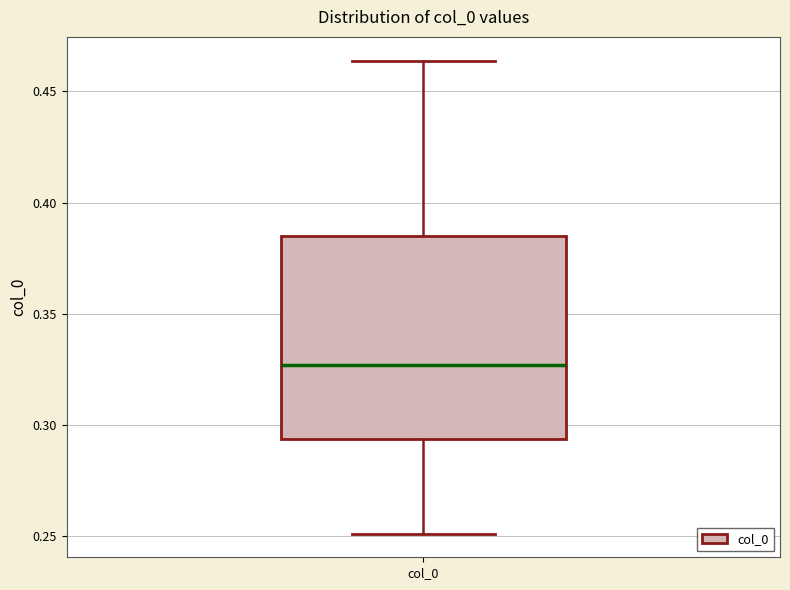

Where does the upper whisker of the box for col_0 end on the y-axis? The values are not printed on the chart, so give them approximately, as read against the axis.

0.465